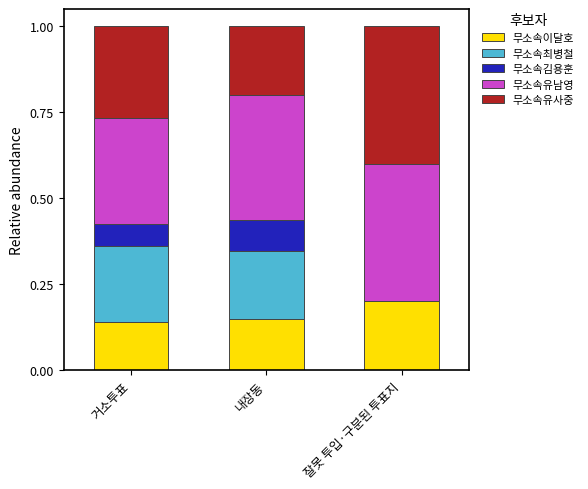

What is the total value across all series at 내장동?

1.0